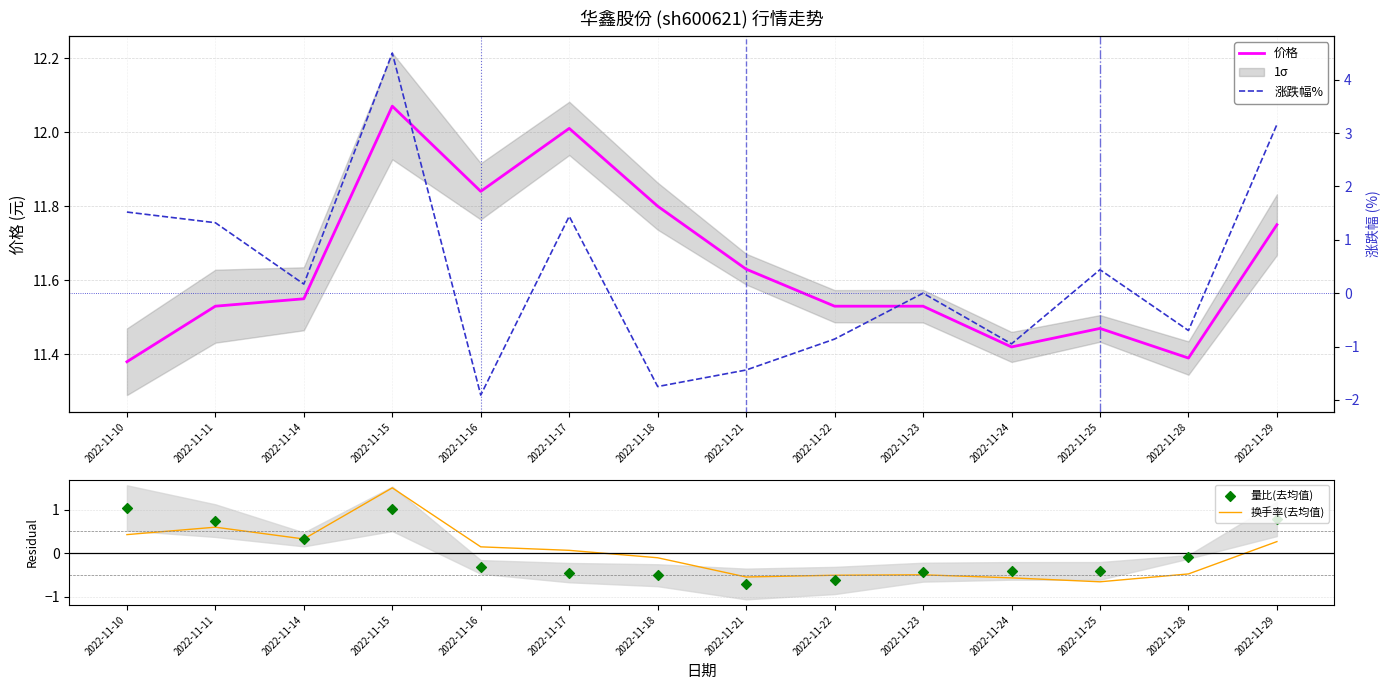

Which series has the widest spread of Y values?

涨跌幅%